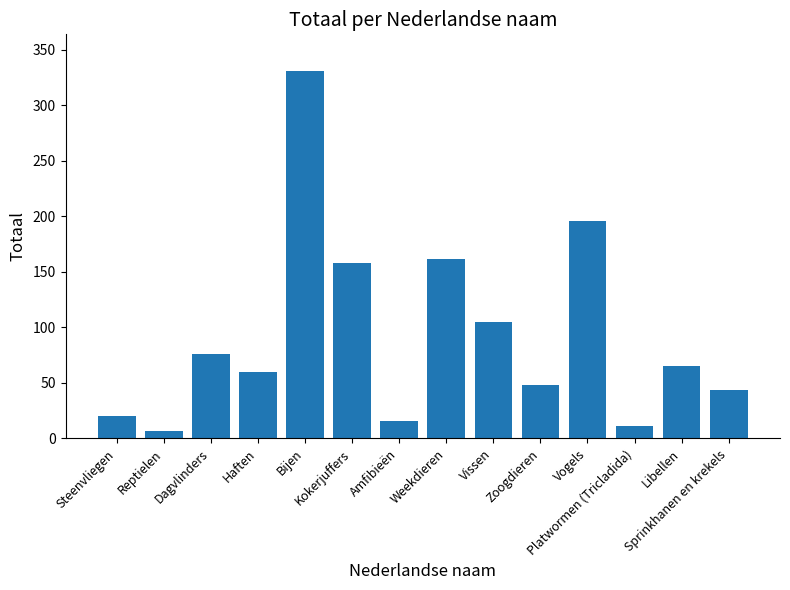

Between Platwormen (Tricladida) and Dagvlinders, which is larger?

Dagvlinders